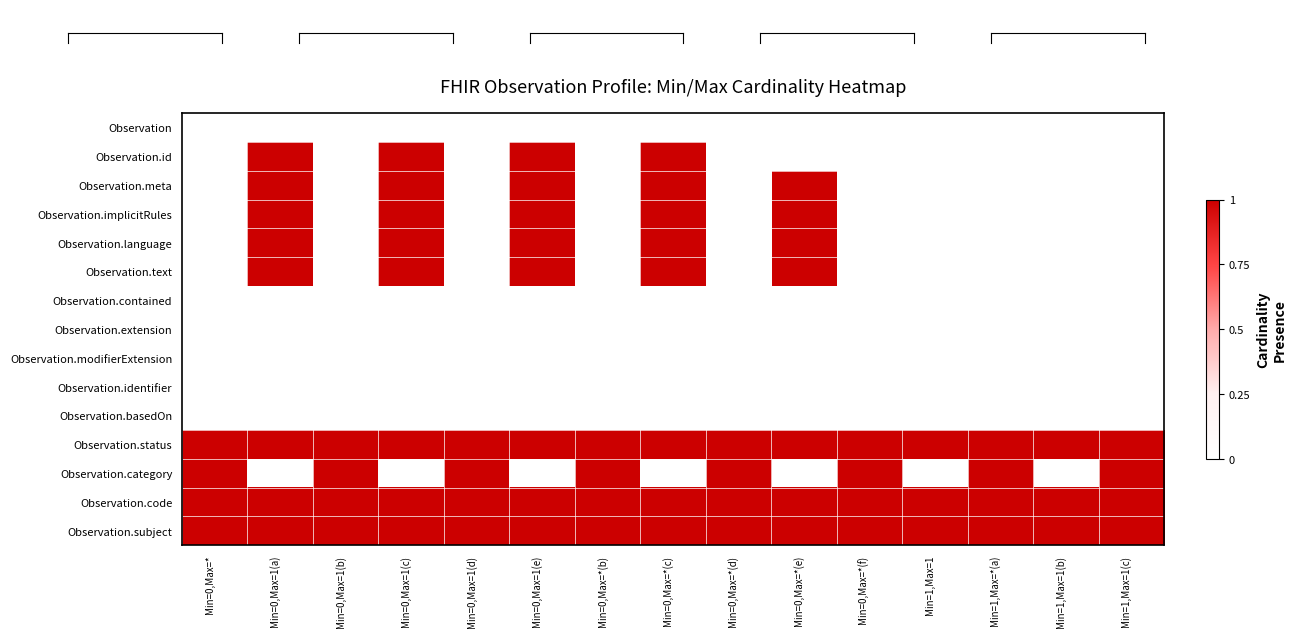

At which category is the sum across all series the highest?

Min=0,Max=1(a)